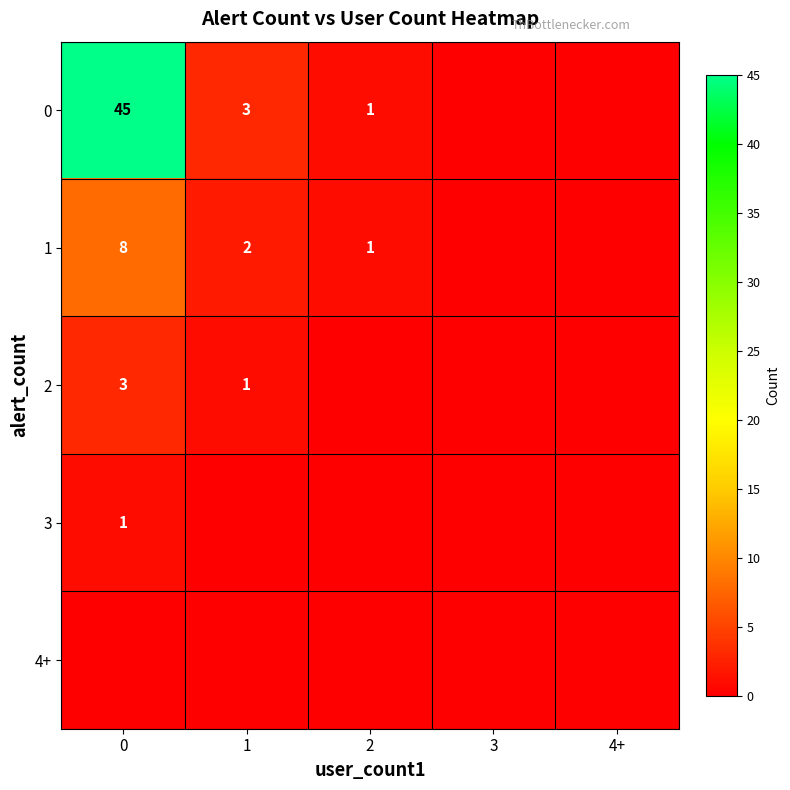

Which series has the largest range (max minus min)?

row_0